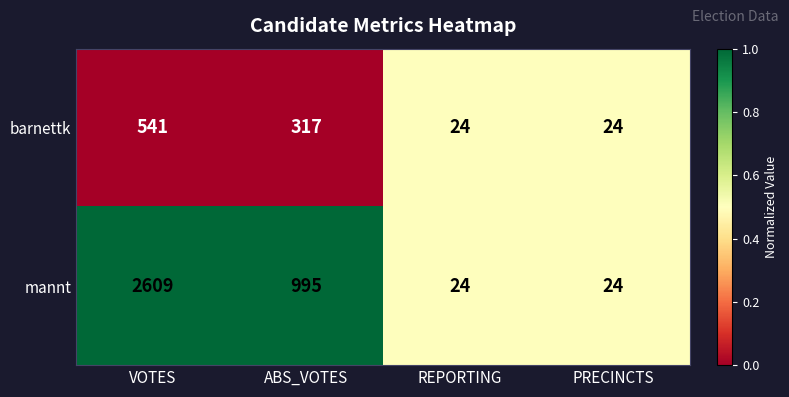

Which series has the largest total across all categories?

mannt